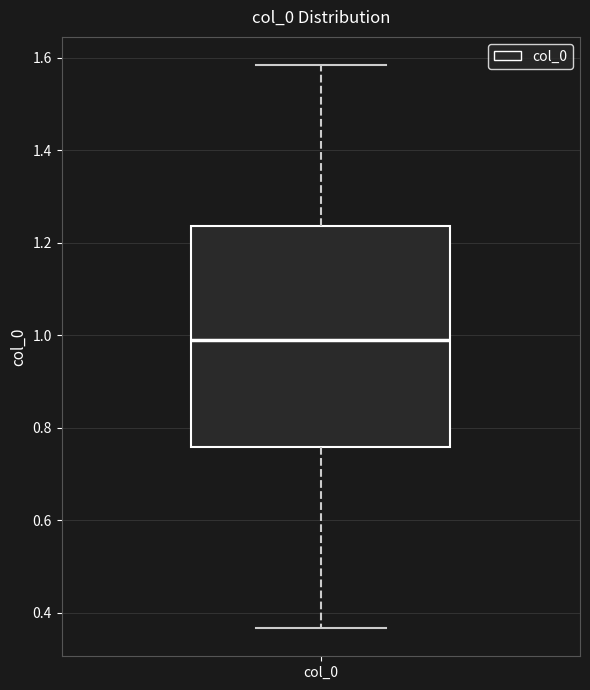

Transcribe this box plot: give where the median line is, the range the box spans, and where the two whiskers end, as read against the y-axis. The values are not printed on the chart, so give them approximately, as read against the axis.

median 0.98, box 0.76 to 1.24, whiskers 0.36 to 1.58